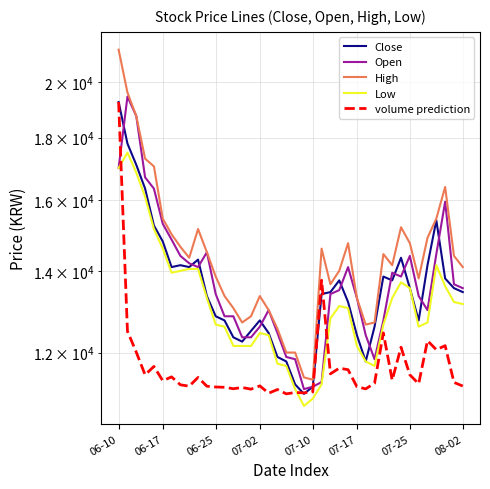

At which category does Open reach its first local valley?

9